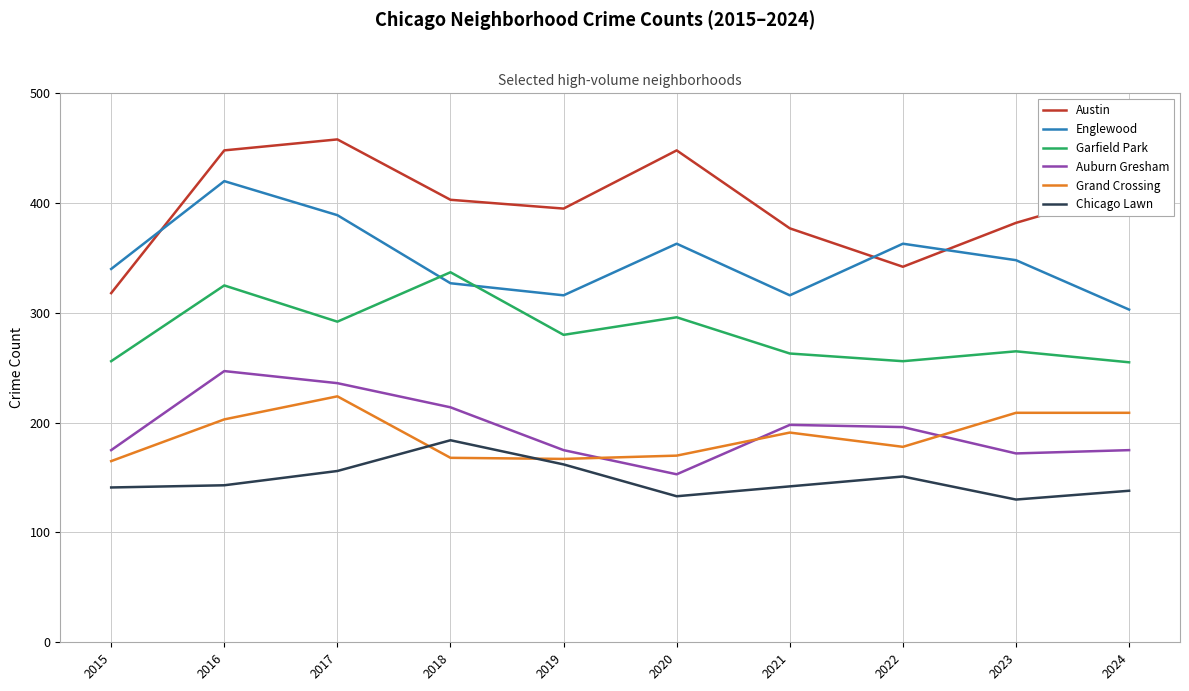

Rank the series by their maximum value, from highest to lowest.

Austin, Englewood, Garfield Park, Auburn Gresham, Grand Crossing, Chicago Lawn